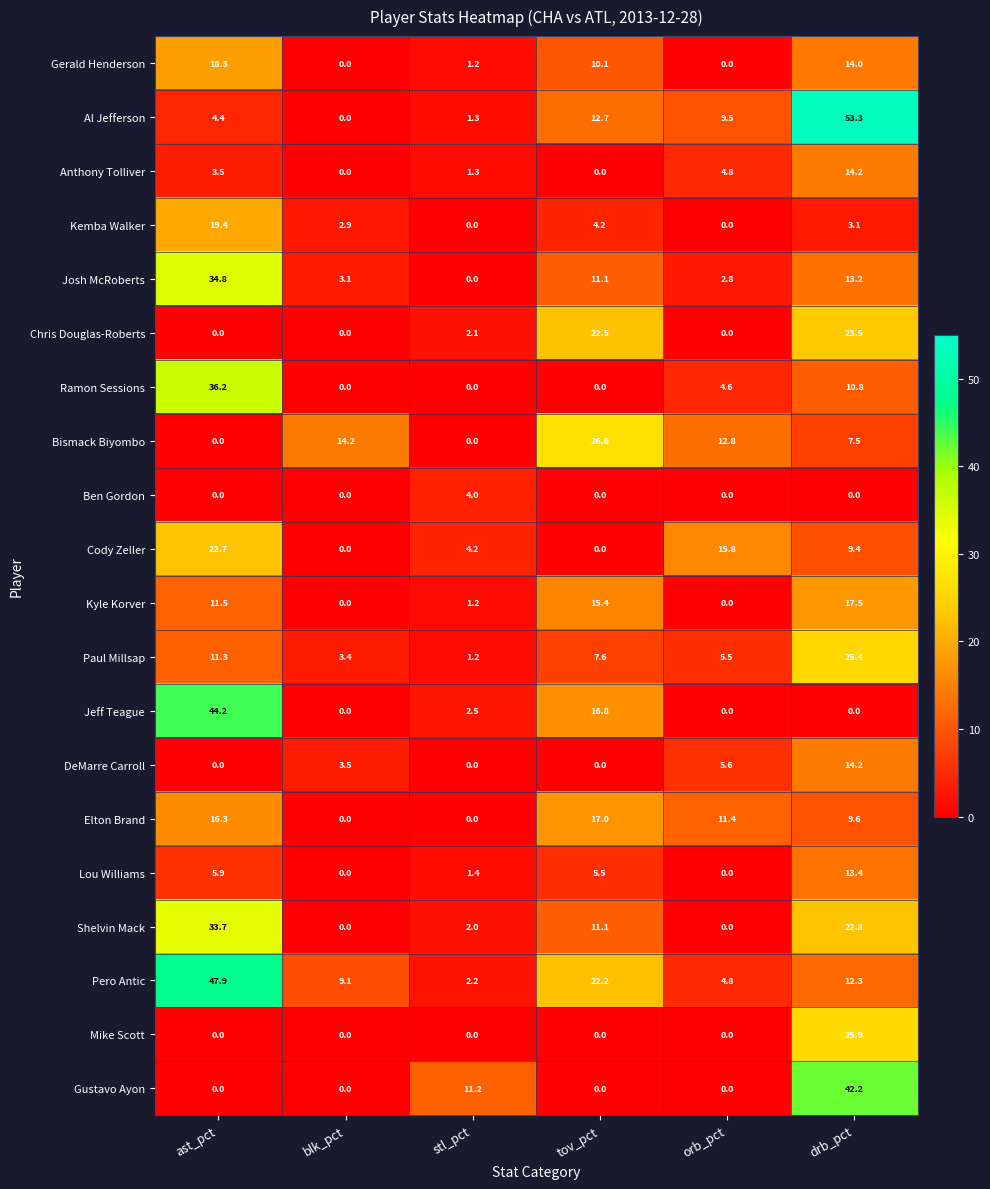

Count the number of data series in this chart.

20